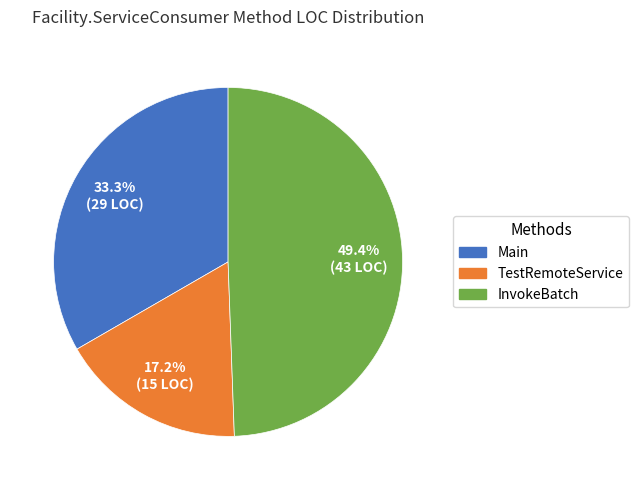

To the nearest percent, what is the average slice percentage?

33%